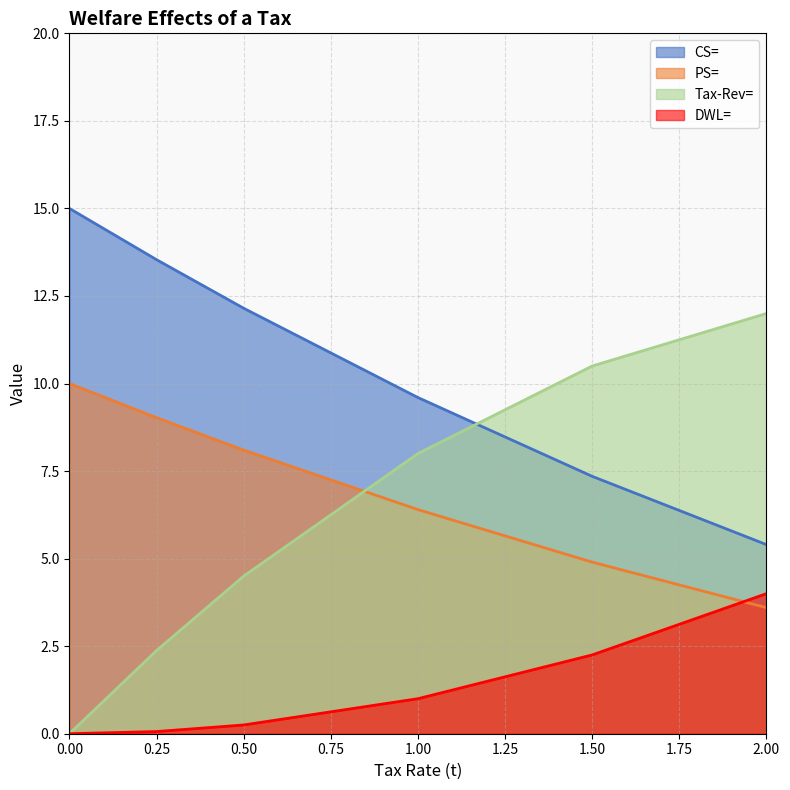

True or false: CS= and DWL= intersect in this chart.

False